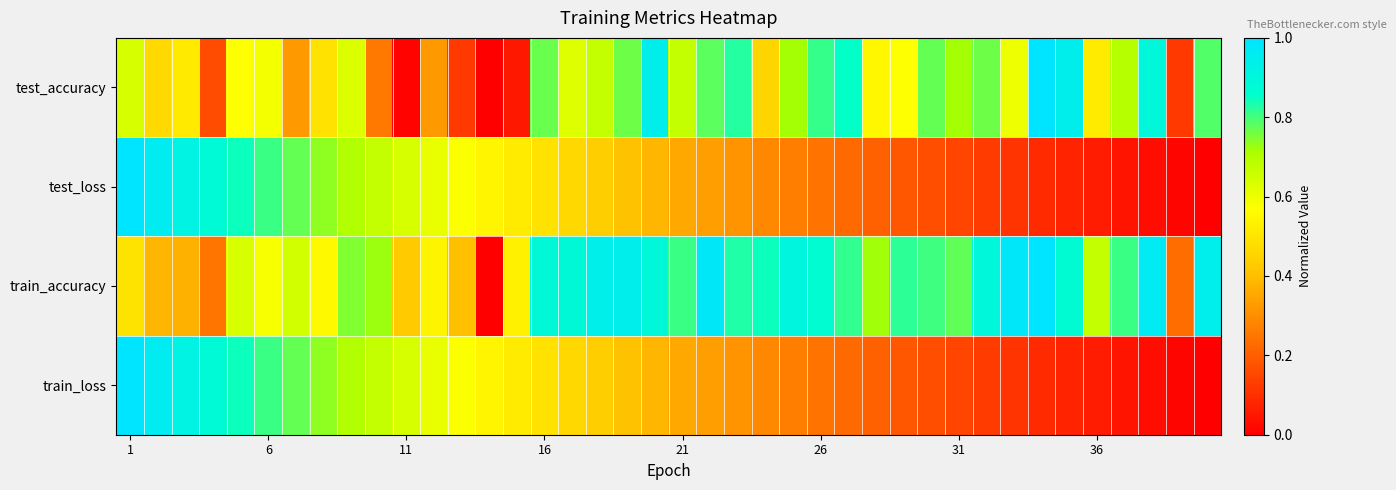

At which category is the sum across all series the highest?

1